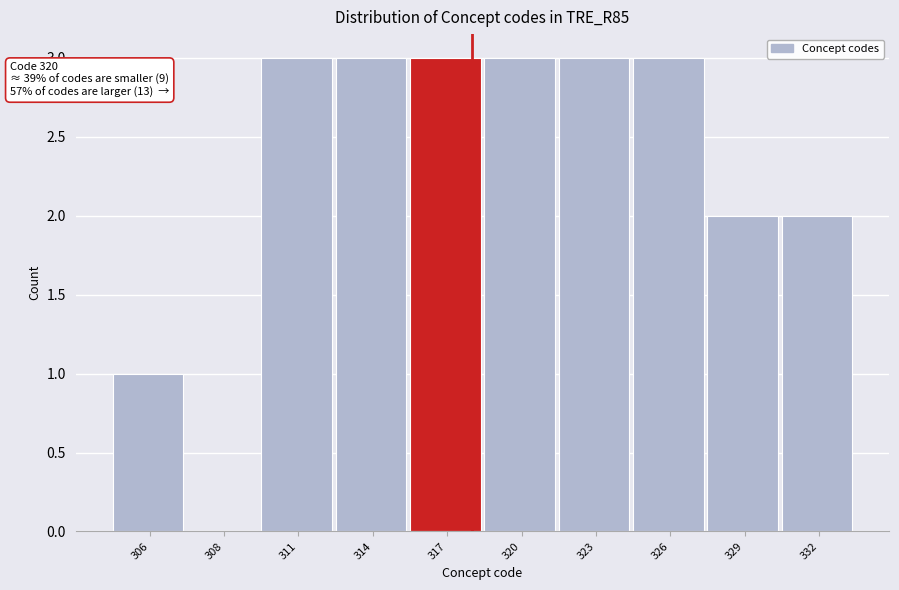

Reading left to right, transcribe all the data shown in this chart.

306=1	308=0	311=3	314=3	317=3	320=3	323=3	326=3	329=2	332=2